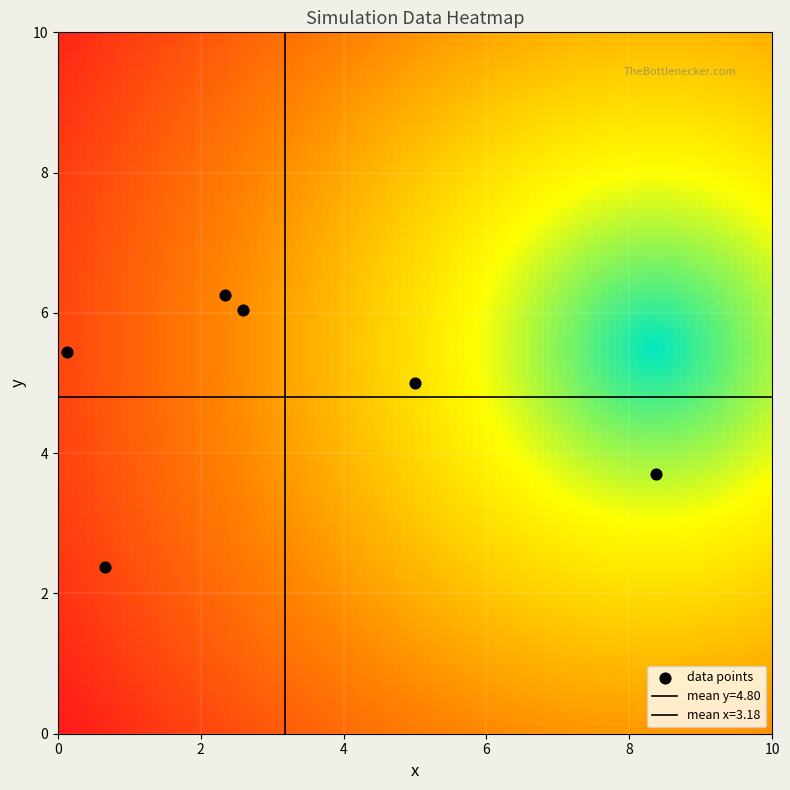

How many data points are displayed?

6